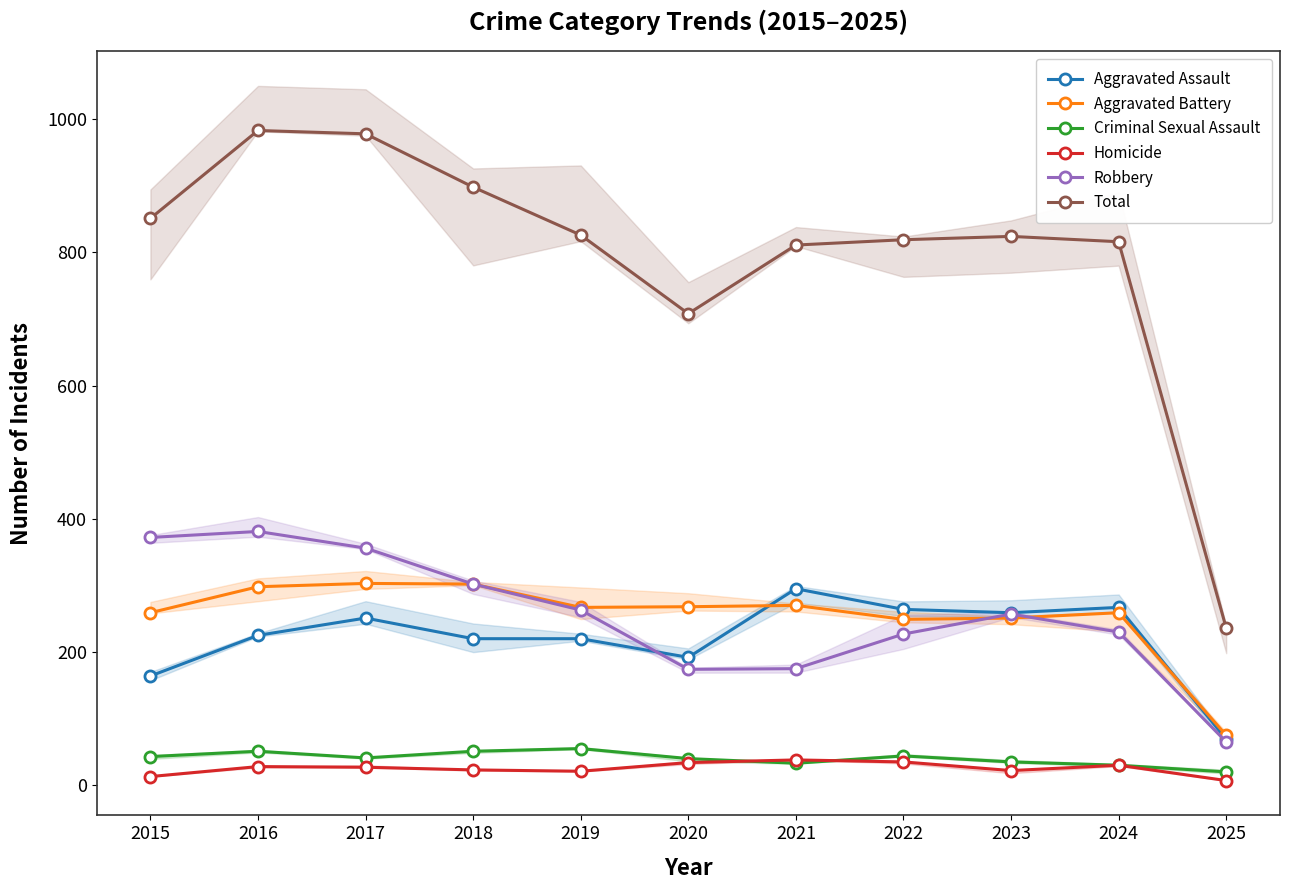

What are all the series names shown in the legend?

Aggravated Assault, Aggravated Battery, Criminal Sexual Assault, Homicide, Robbery, Total